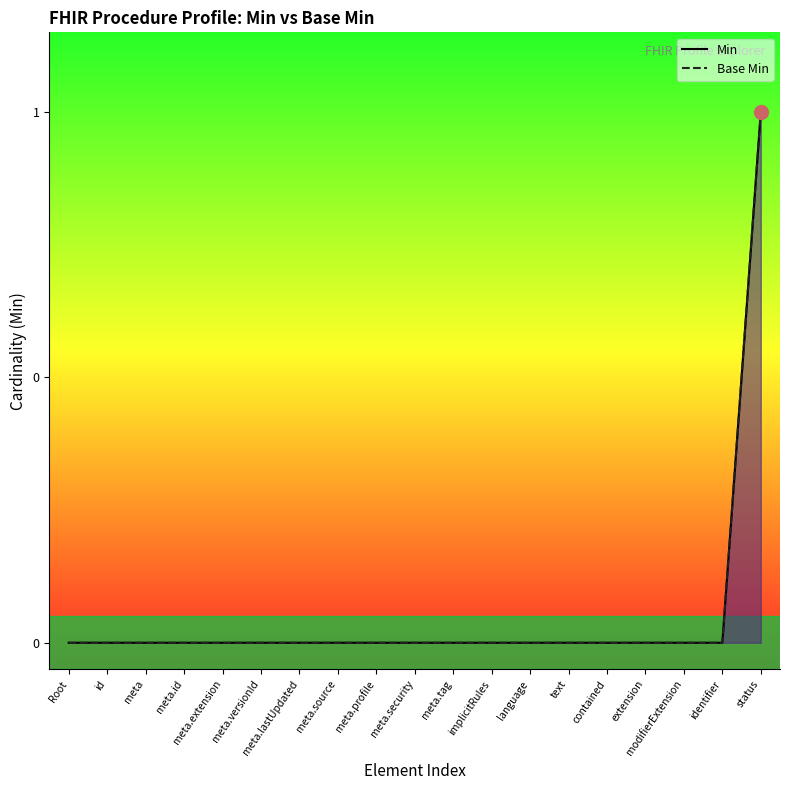

Reading left to right, extract all data points from this chart.

Min: 0	0	0	0	0	0	0	0	0	0	0	0	0	0	0	0	0	0	1
Base Min: 0	0	0	0	0	0	0	0	0	0	0	0	0	0	0	0	0	0	1